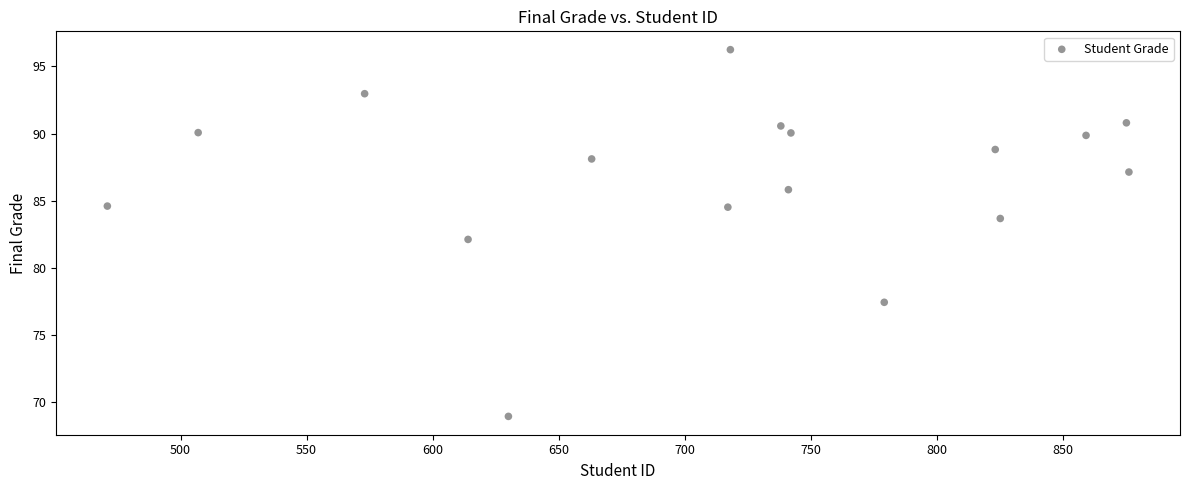

What is the range of Y values (max minus min)?

27.3